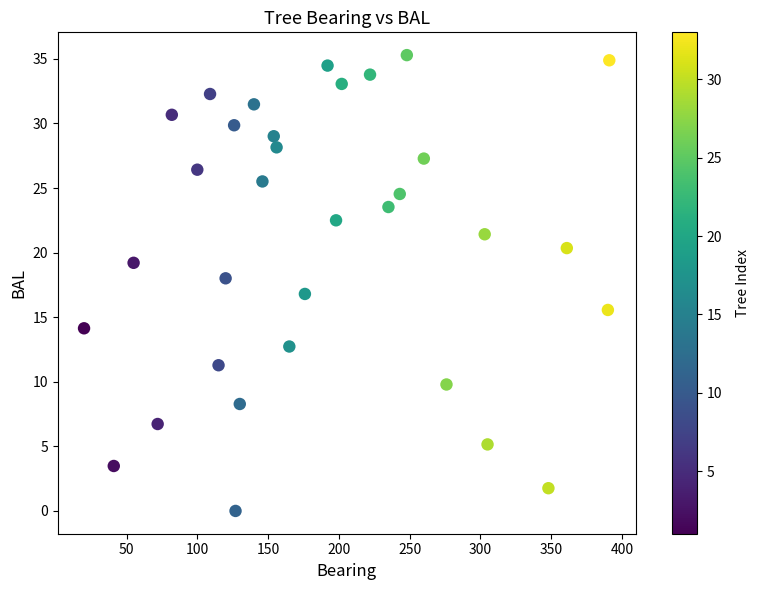

What is the range of X values (max minus min)?

371.0